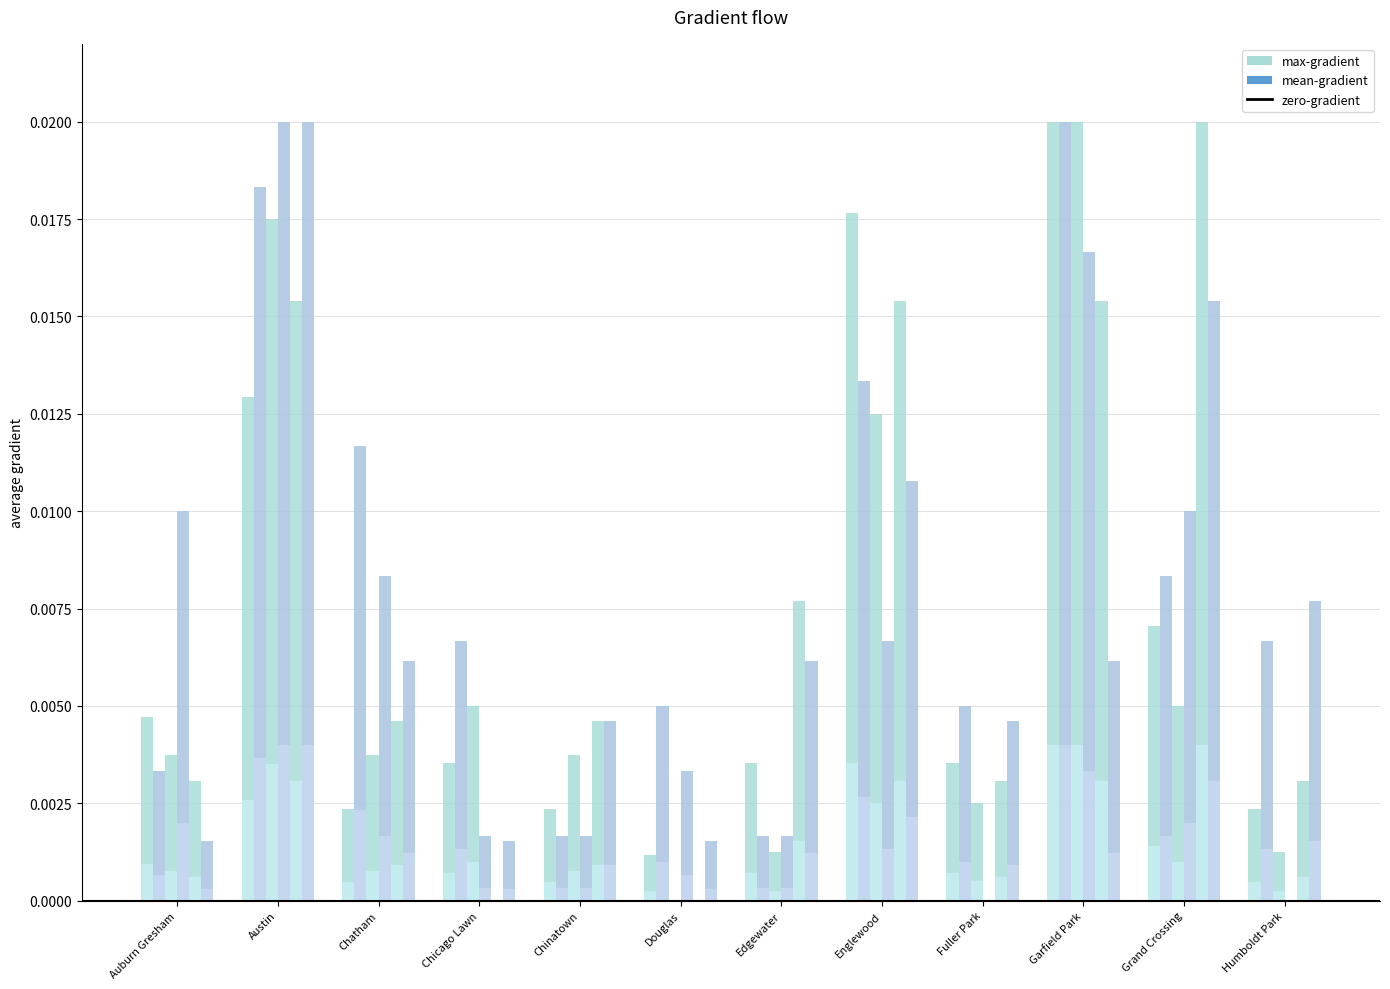

List the labels in order of 2022 value, largest first.

Grand Crossing, Austin, Englewood, Garfield Park, Edgewater, Chatham, Chinatown, Auburn Gresham, Fuller Park, Humboldt Park, Chicago Lawn, Douglas